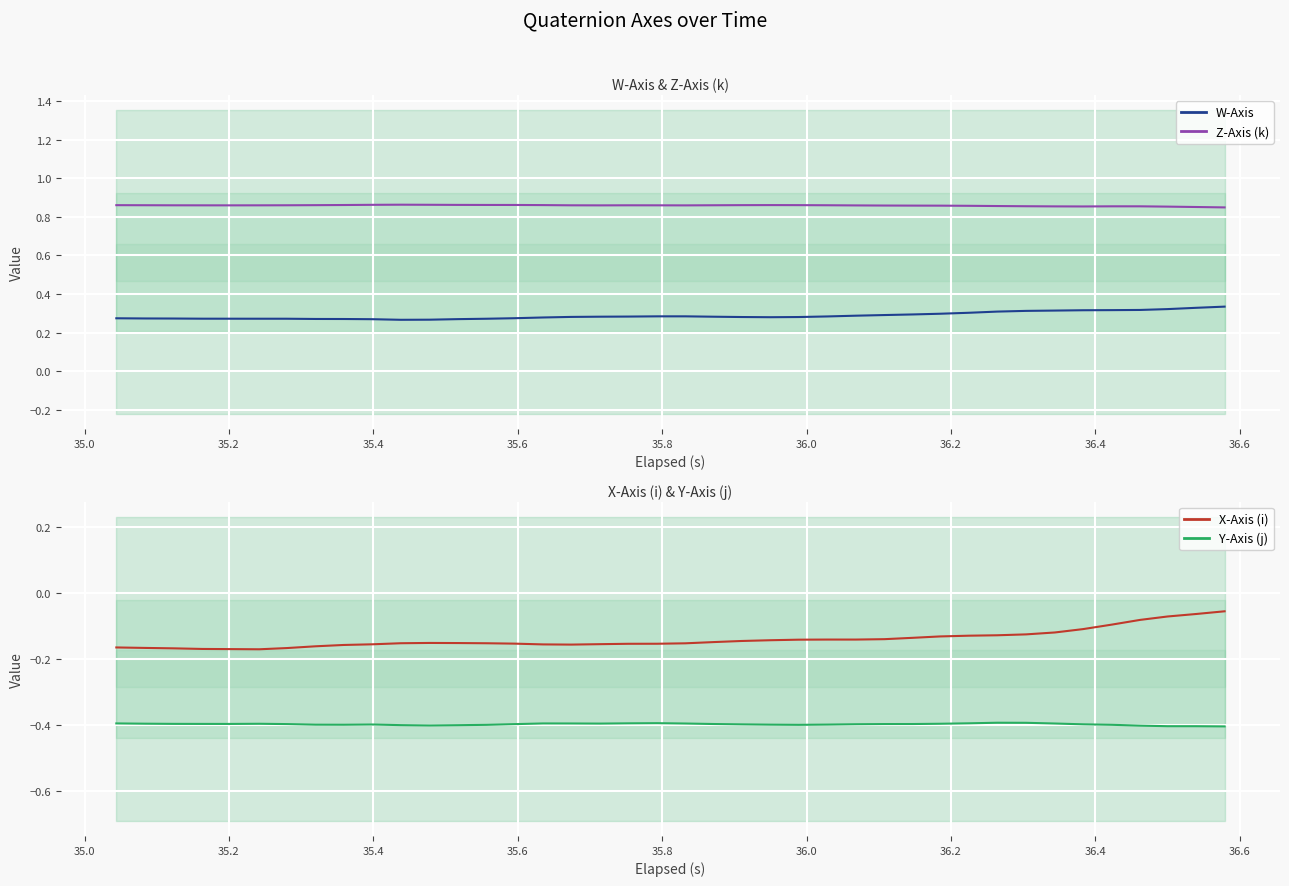

What is the value of the X-Axis (i) point at the 38th from the left?

-0.1